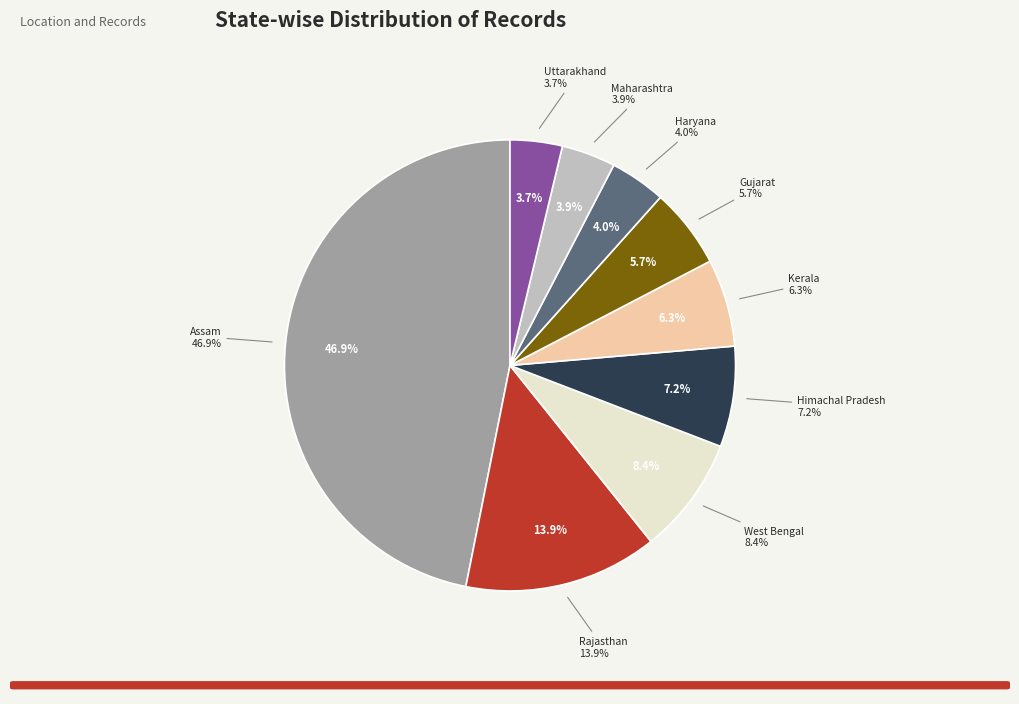

To the nearest percent, what is the average slice percentage?

11%